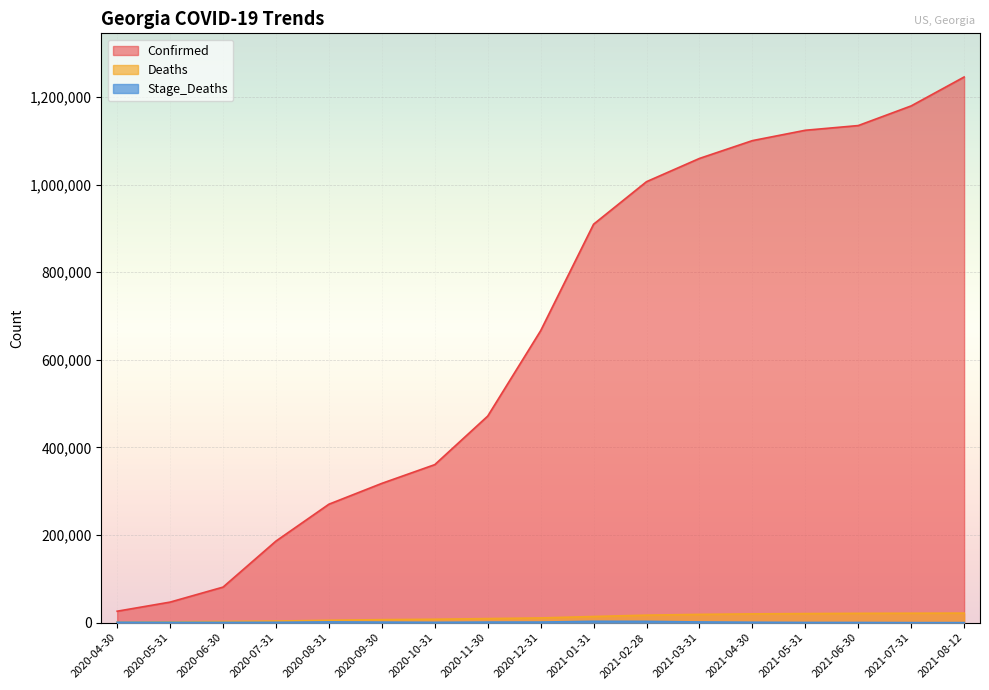

Is it true that Stage_Deaths equals 1473 at 2020-11-30?

True